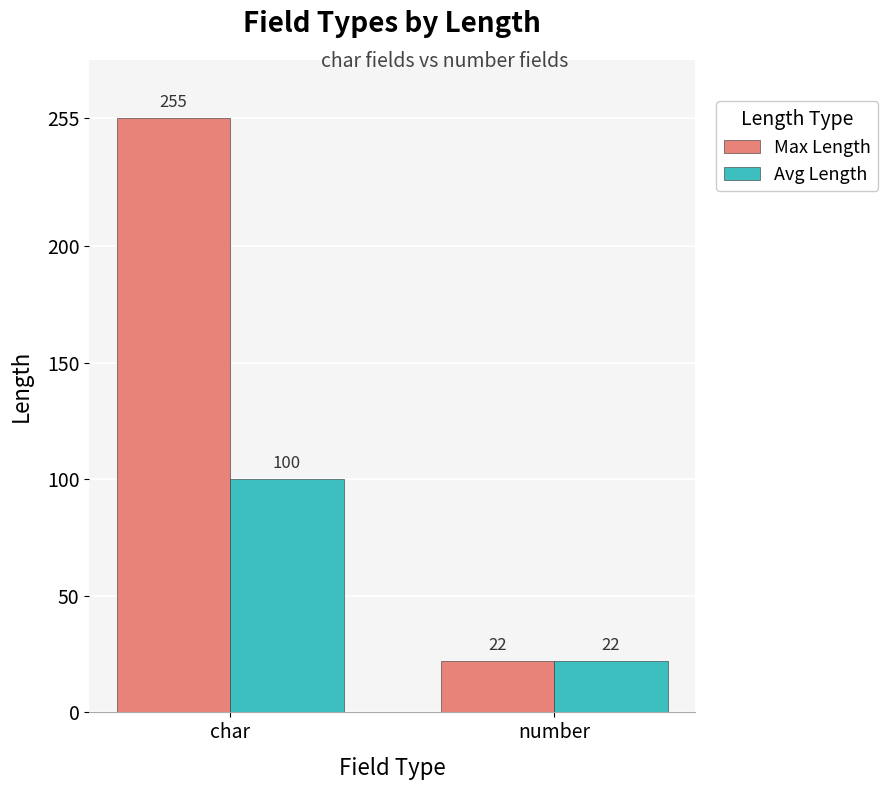

Which series changed the most between char and number?

Max Length